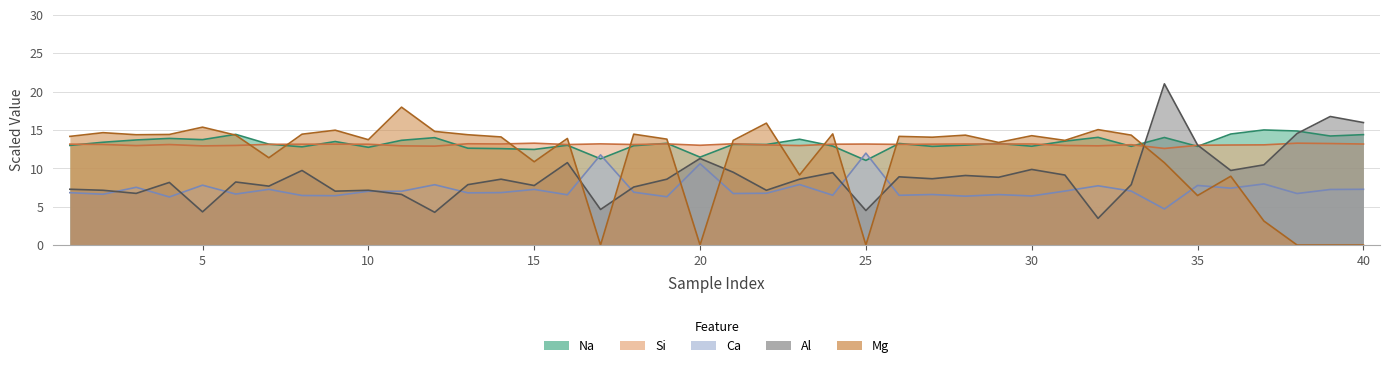

Does the chart display data point markers on the line(s)?

No